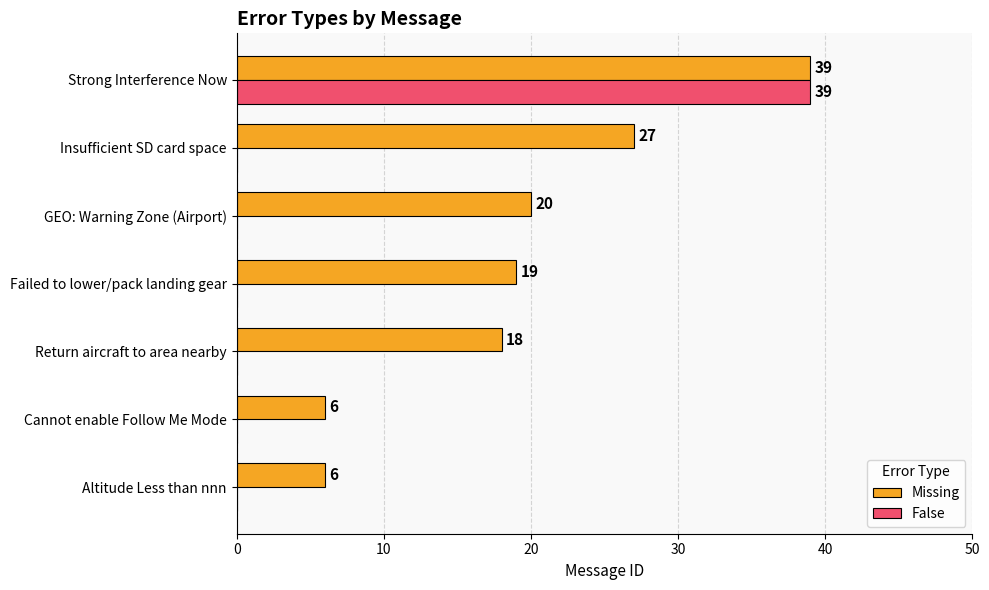

What is the sum of the Missing values at GEO: Warning Zone (Airport) and Failed to lower/pack landing gear?

39